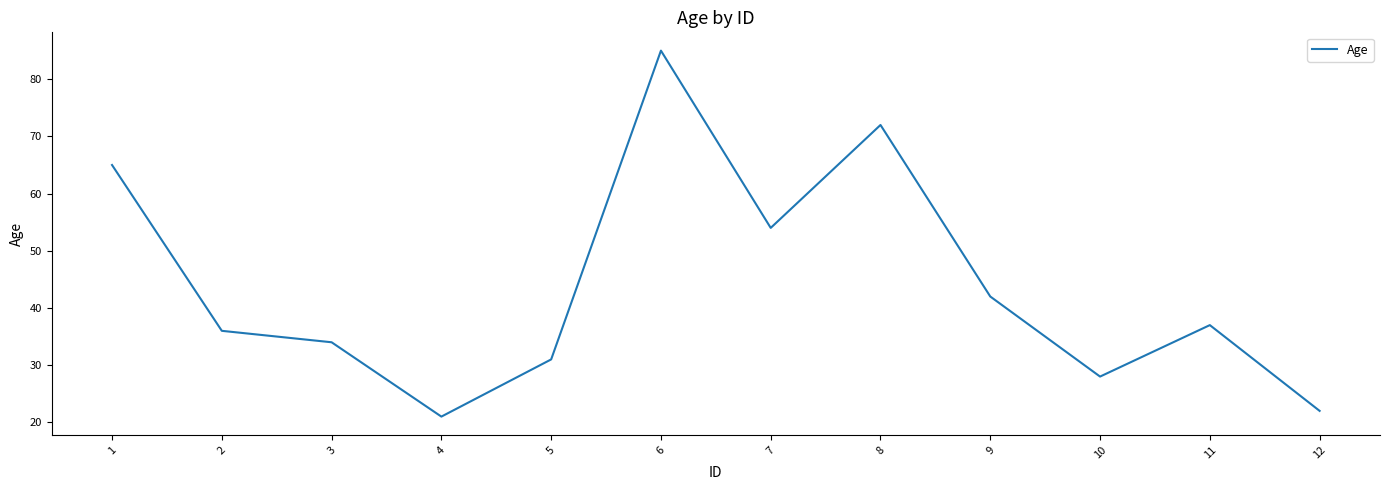

True or false: there are more than 0 points higher than both neighbors.

True